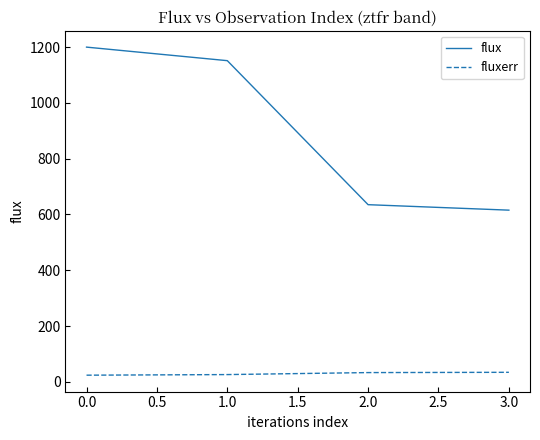

The value of flux at 1.0 is 1151.6. True or false?

True